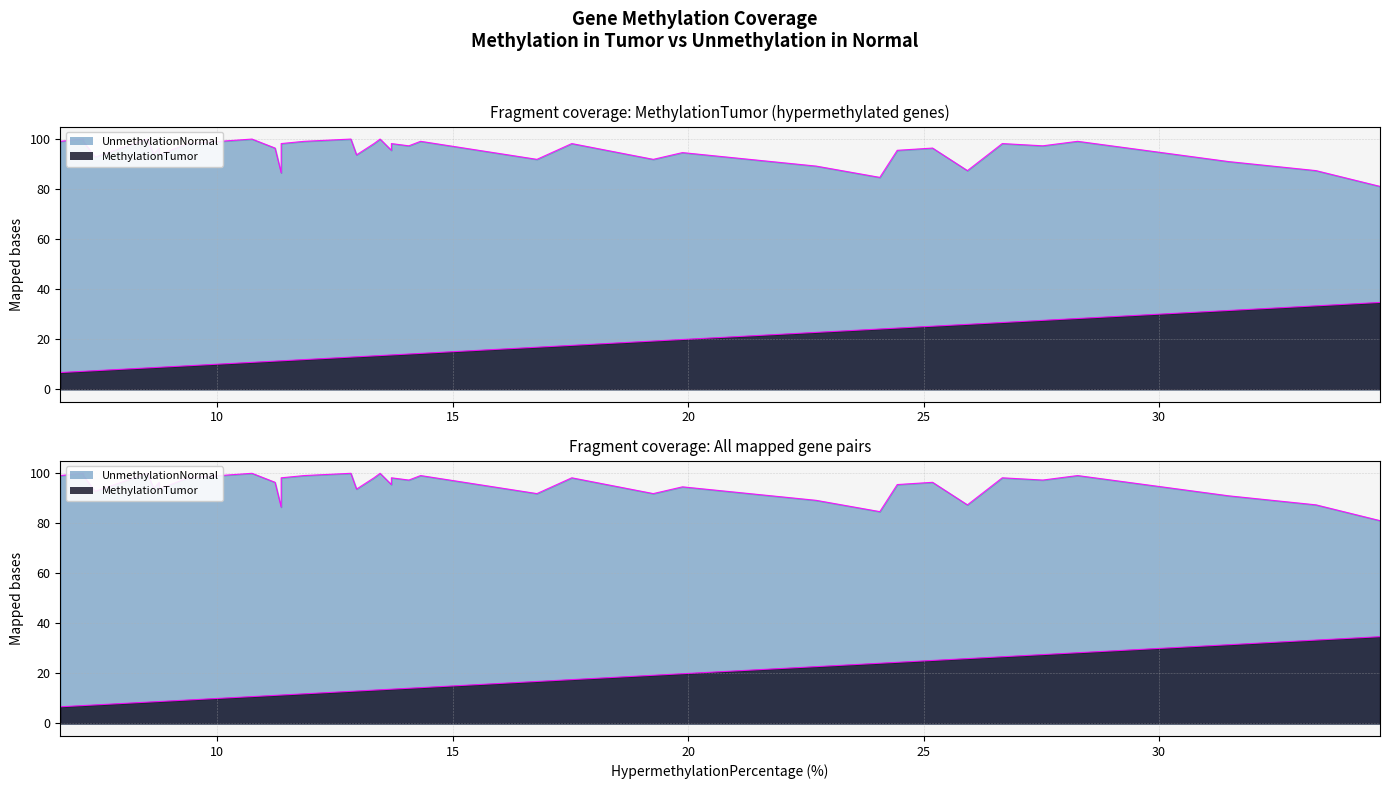

Reading left to right, what are all the values shown in this chart?

MethylationTumor: TNFRSF10D=34.7	CPXM1=33.3	HAAO=31.5	GALR1=28.3	GRIN3A=27.5	SCNN1B=26.7	HIF3A=25.9	MIR34B=25.2	GATA4=24.4	HIST1H2BB=24.1	NETO1=22.7	SNCA=19.9	TMEM101=19.3	SLC16A12=17.5	FOXE1=16.8	FAM20A=14.3	FUT9=14.1	MT1E=13.7	TSPAN2=13.7	DLK1=13.5	EPO=13.3	ELOVL4=13.0	PAK7=12.8	GFRA3=11.8	DFNA5=11.8	MME=11.4	ME3=11.4	KCNT2=11.2	SLC6A1=10.7	ZNF542=9.4	BMPER=8.8	WNT7A=8.8	HIST1H4D=8.6	RBM24=8.6	GABRB2=8.5	LRRC4=7.4	CRHR2=7.2	NPAS1=7.2	CUX2=6.7	AOX1=6.7
UnmethylationNormal: TNFRSF10D=81.1	CPXM1=87.4	HAAO=91.0	GALR1=99.1	GRIN3A=97.3	SCNN1B=98.2	HIF3A=87.4	MIR34B=96.4	GATA4=95.5	HIST1H2BB=84.7	NETO1=89.2	SNCA=94.6	TMEM101=91.9	SLC16A12=98.2	FOXE1=91.9	FAM20A=99.1	FUT9=97.3	MT1E=95.5	TSPAN2=98.2	DLK1=100.0	EPO=98.2	ELOVL4=93.7	PAK7=100.0	GFRA3=99.1	DFNA5=99.1	MME=86.5	ME3=98.2	KCNT2=96.4	SLC6A1=100.0	ZNF542=98.2	BMPER=96.4	WNT7A=93.7	HIST1H4D=93.7	RBM24=94.6	GABRB2=100.0	LRRC4=92.8	CRHR2=99.1	NPAS1=100.0	CUX2=99.1	AOX1=98.2